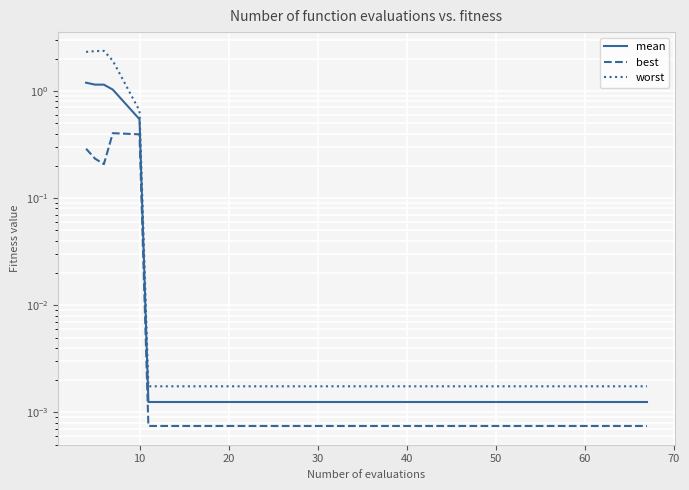

What are all the series names shown in the legend?

mean, best, worst